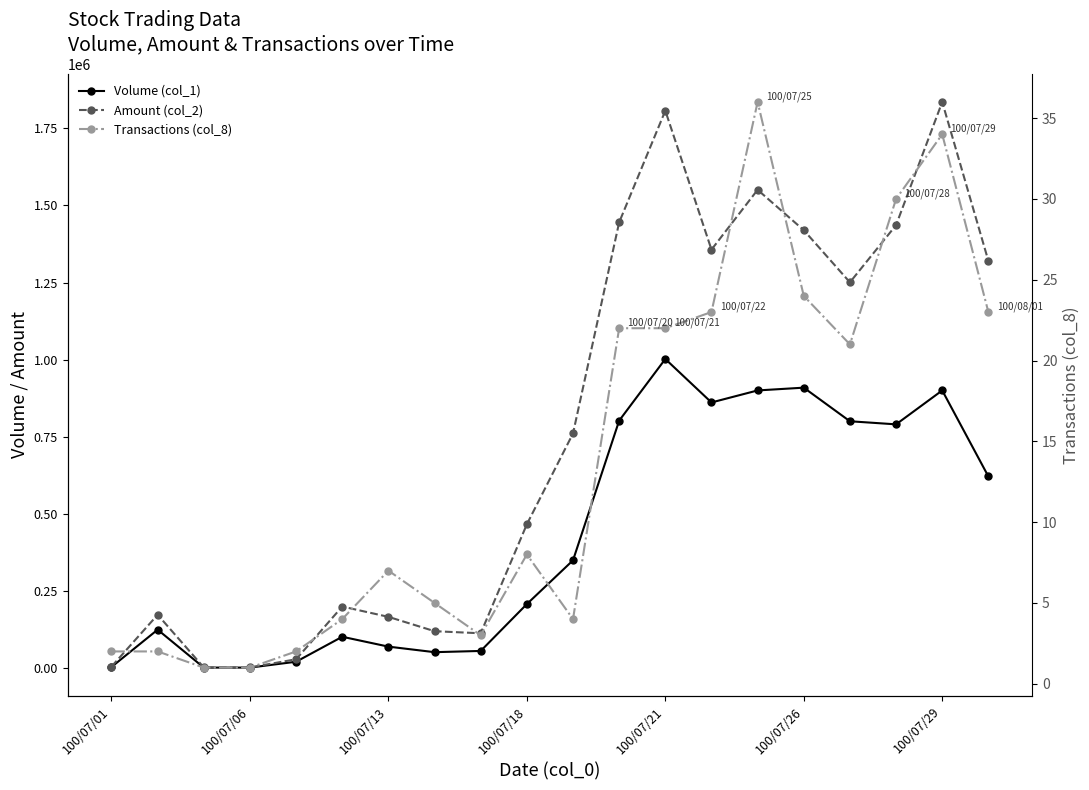

Reading right to left, list all the values displayed in this chart.

Volume (col_1): 621000	900000	790000	800000	909000	900000	861000	1002000	802000	349000	207000	55000	51000	69000	101000	20000	1000	1000	124000	3000
Amount (col_2): 1320140	1835650	1436220	1250660	1419730	1550800	1356700	1807440	1445250	760530	465860	112300	119050	165570	199040	28000	1450	1420	172360	4170
Transactions (col_8): 23	34	30	21	24	36	23	22	22	4	8	3	5	7	4	2	1	1	2	2